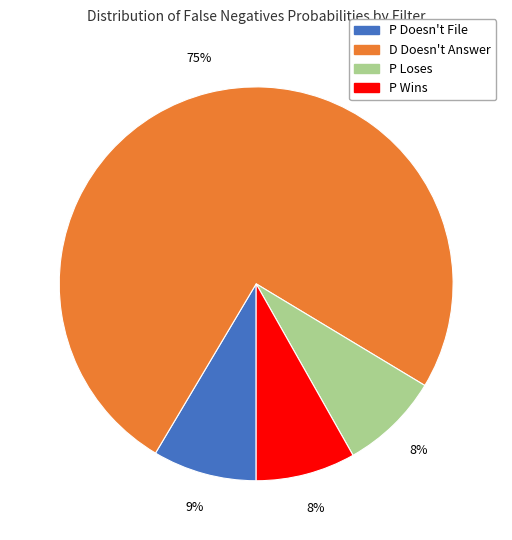

To the nearest percent, what is the combined percentage of D Doesn't Answer and P Wins?

83%